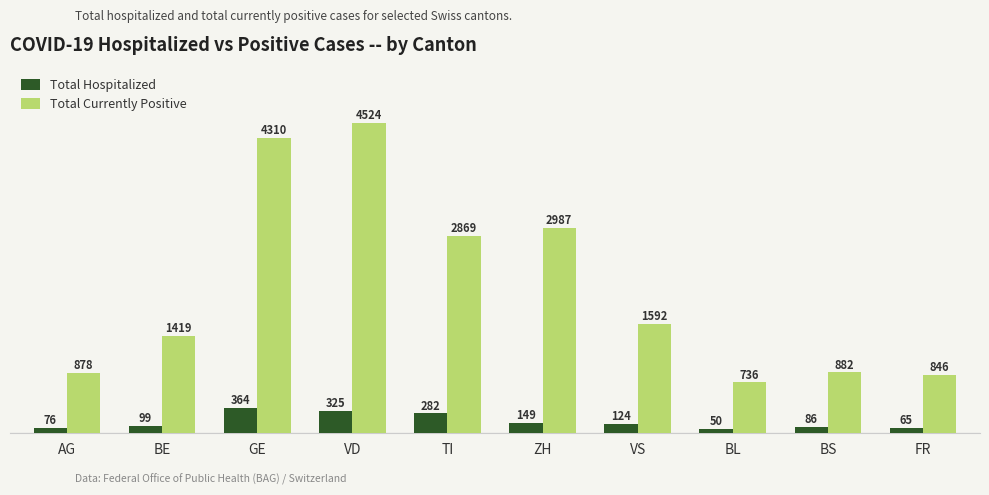

What position from the left is VS?

7